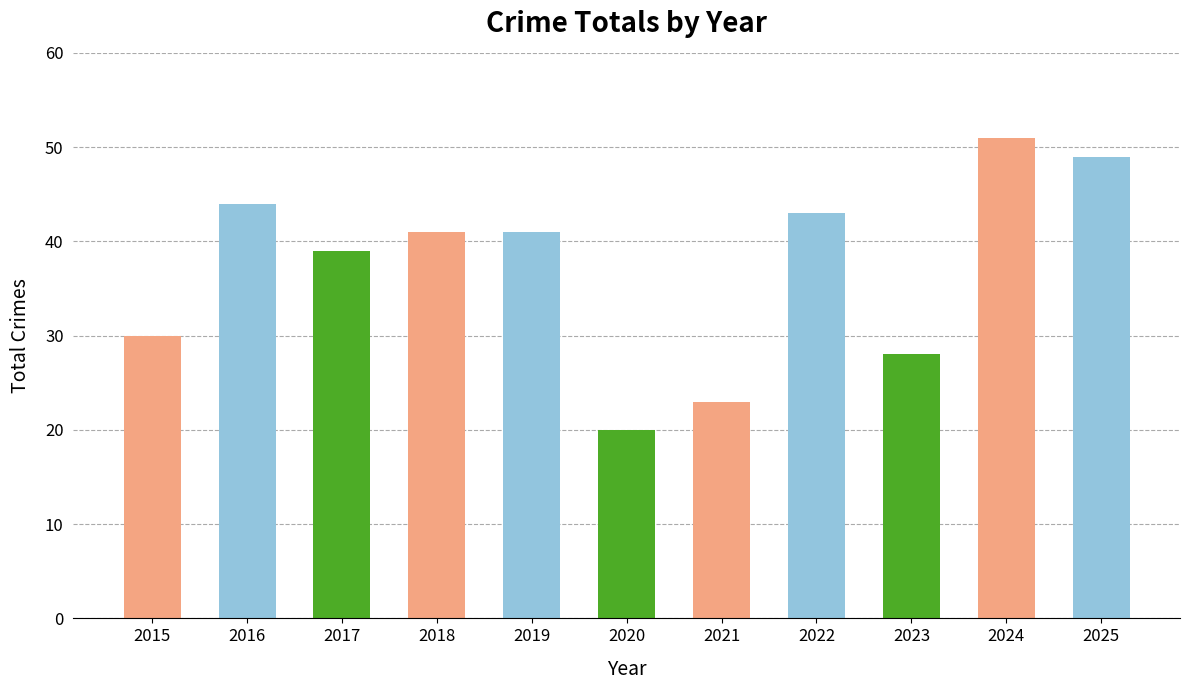

What is the value of the 8th bar from the left?

43